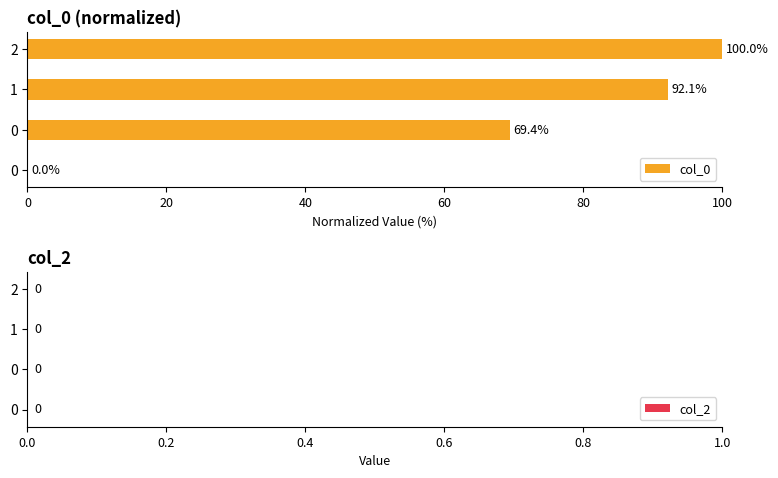

Which label corresponds to the largest value in the chart?

2